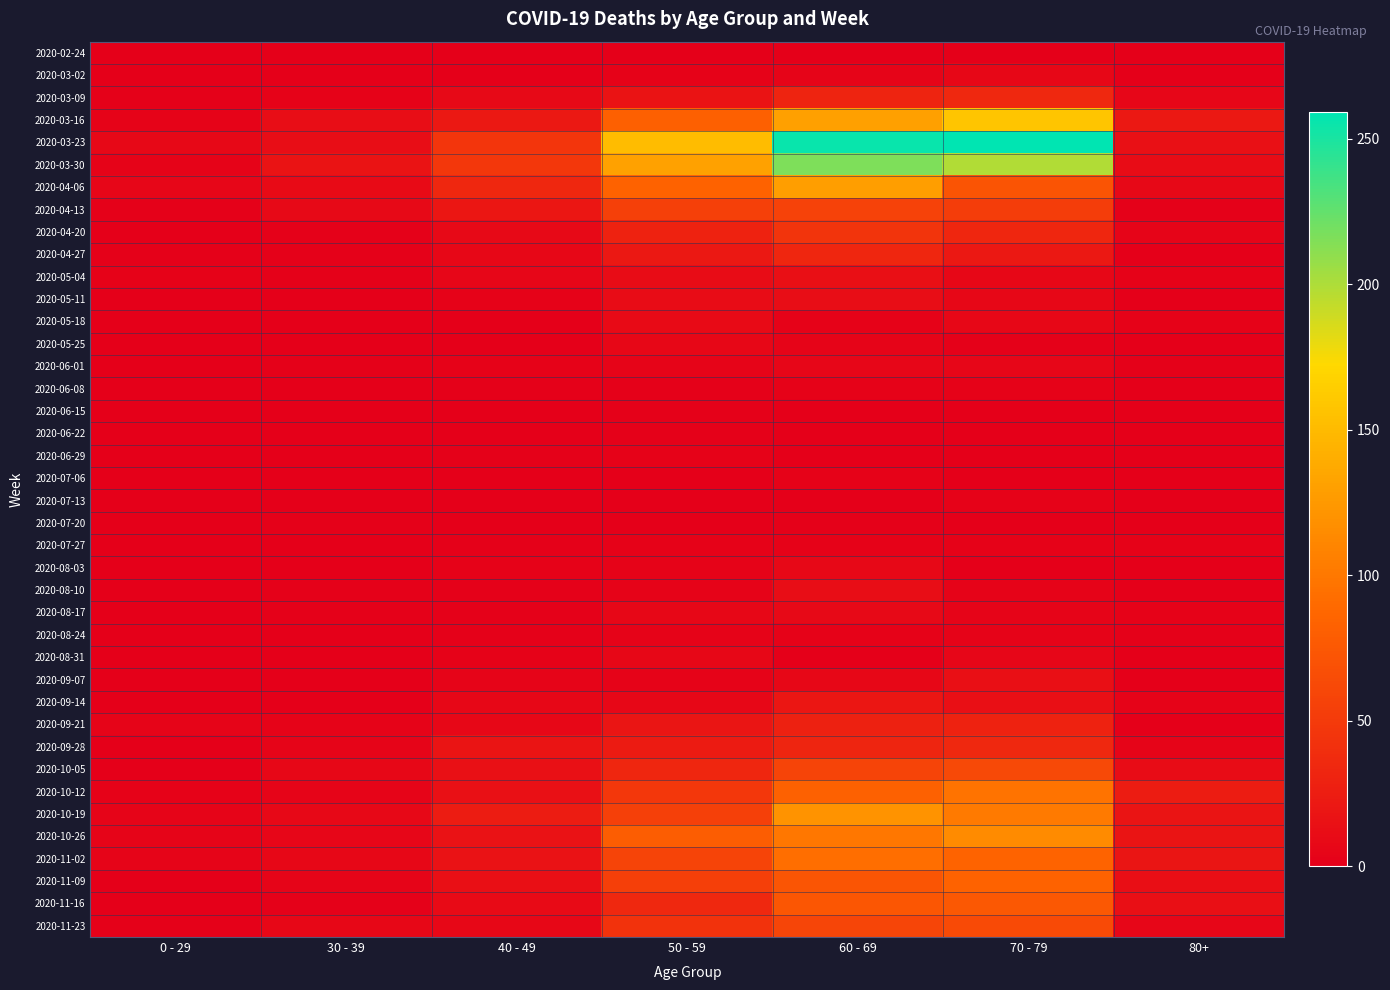

Which series has the largest range (max minus min)?

2020-03-23